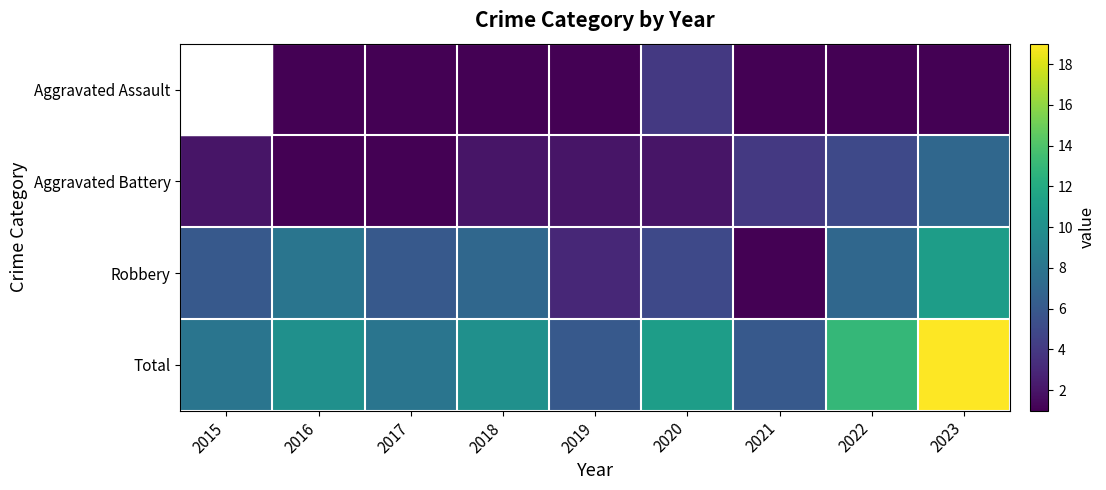

What is the sum of the Aggravated Assault values at 2018 and 2022?

2.0